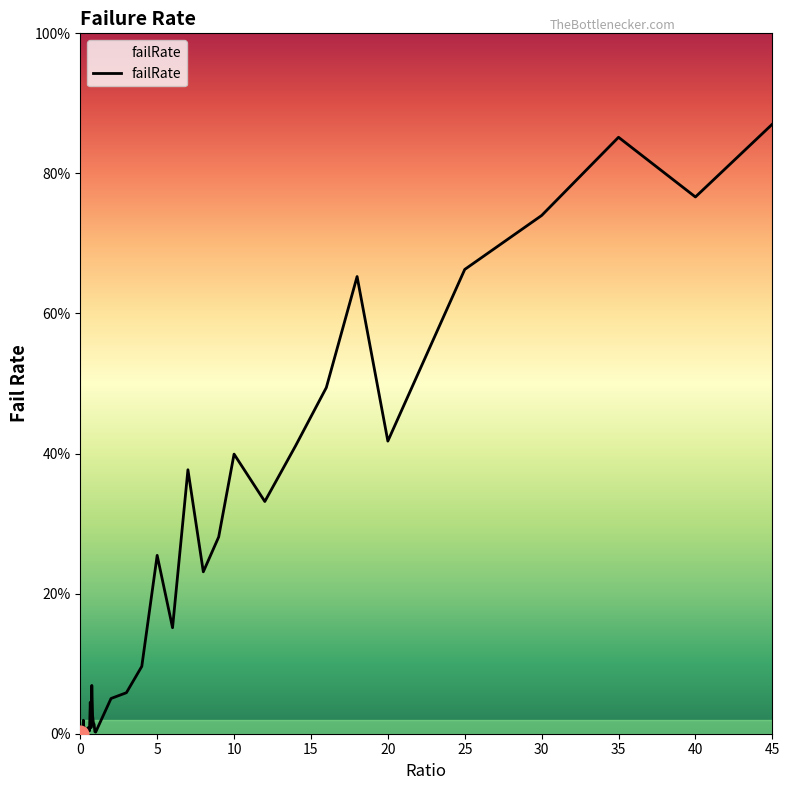

Does the chart display data point markers on the line(s)?

No